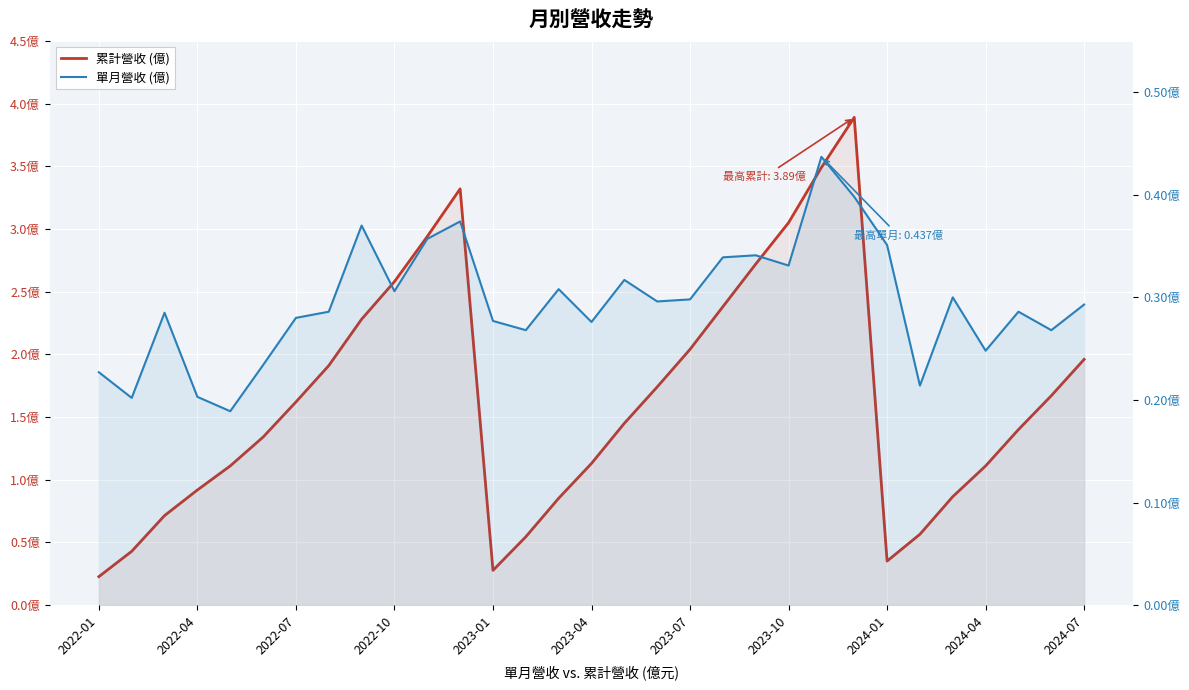

Is the value of 累計營收 (億) at 17 greater than the value of 單月營收 (億) at 14?

Yes